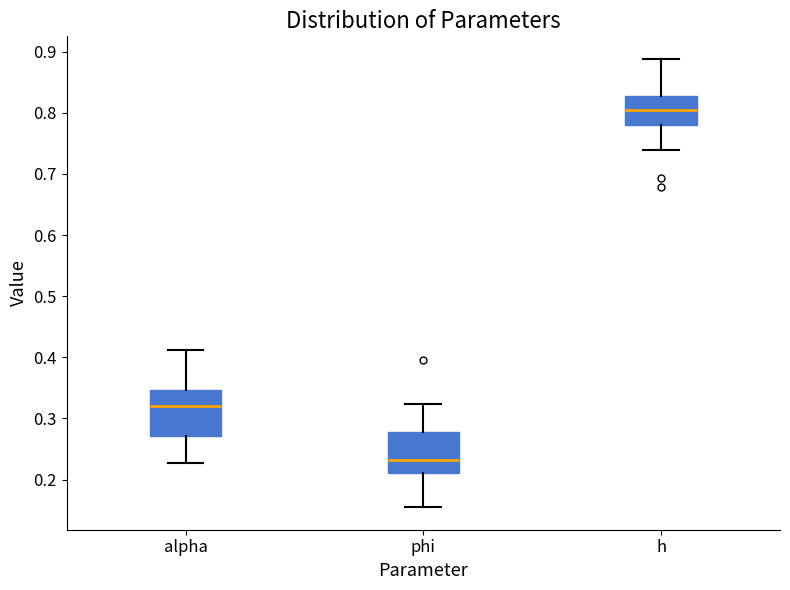

Which box's median line is the lowest?

phi